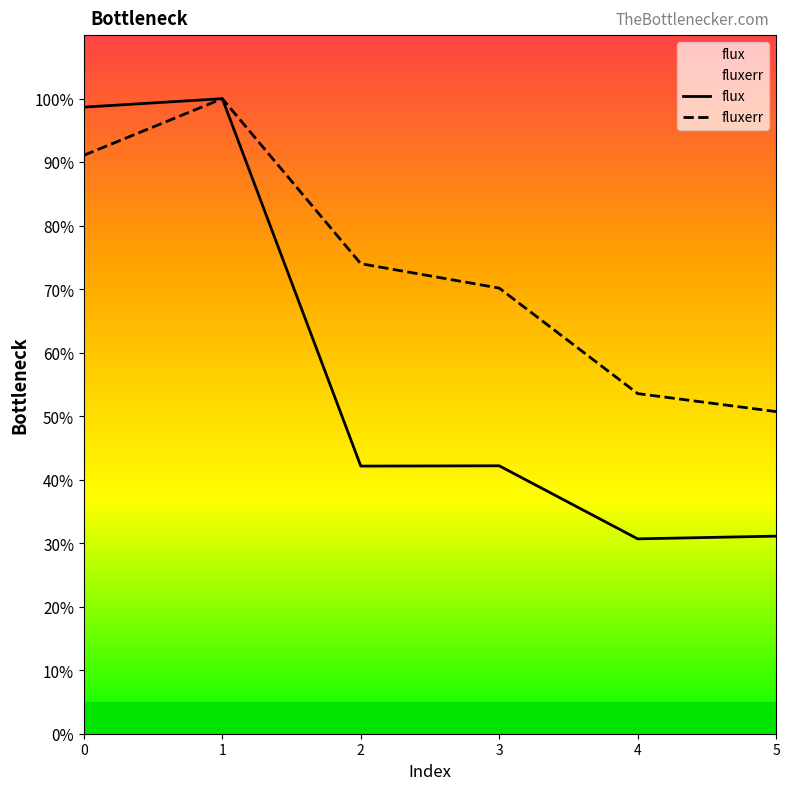

True or false: fluxerr has more than 0 interior local peaks.

True